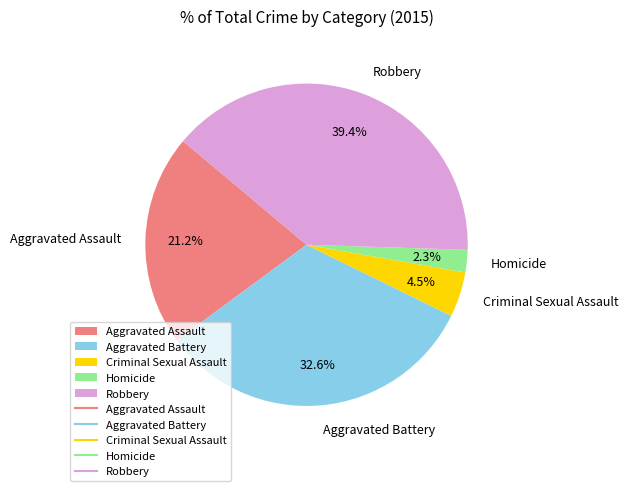

What is the ratio of the value at Aggravated Assault to the value at Aggravated Battery?

0.7